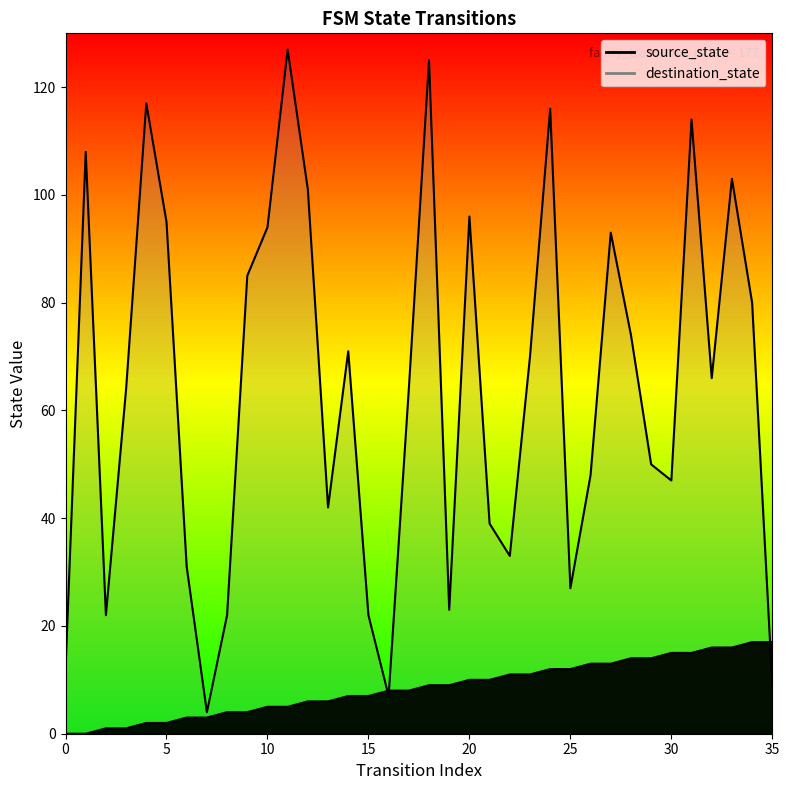

What is the value of the destination_state point at the 24th from the left?

70